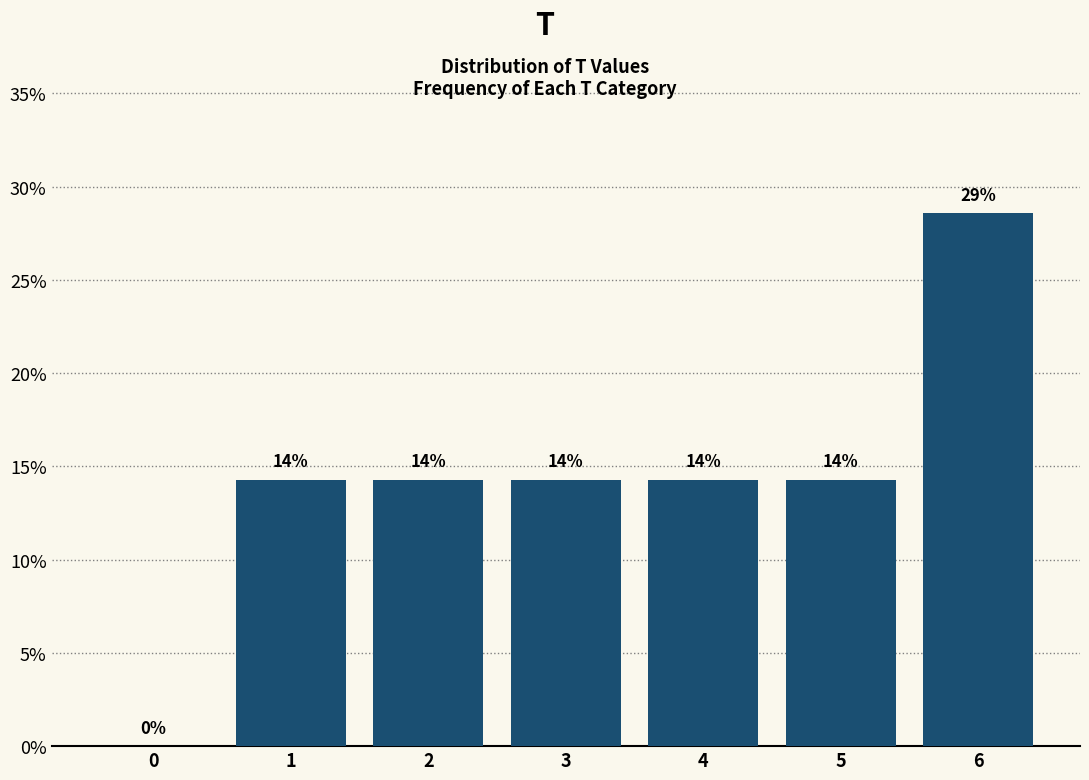

Are the bars horizontal?

No